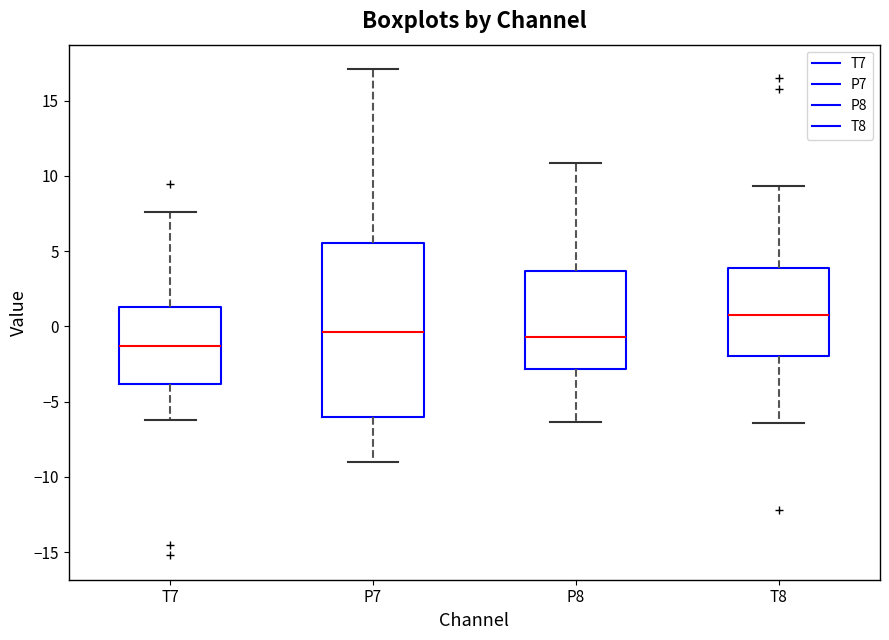

Reading left to right, transcribe this box plot: for each box, give where its median line is, the range the box spans, and where its two whiskers end, as read against the y-axis. The values are not printed on the chart, so give them approximately, as read against the axis.

T7: median -1.5, box -4.0 to 1.5, whiskers -6.0 to 7.5
P7: median -0.5, box -6.0 to 5.5, whiskers -9.0 to 17.0
P8: median -0.5, box -3.0 to 3.5, whiskers -6.5 to 11.0
T8: median 1.0, box -2.0 to 4.0, whiskers -6.5 to 9.5